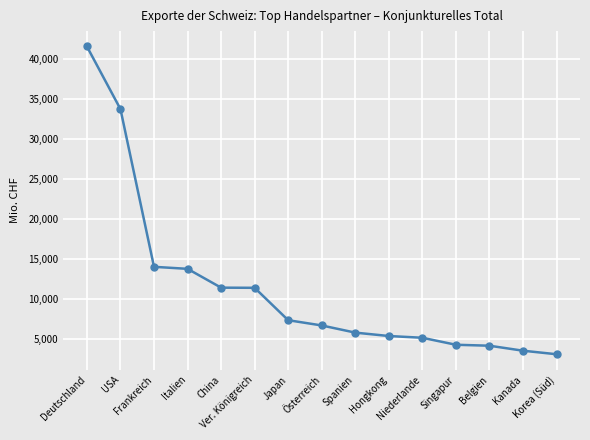

Where is the data nearest to the value 22339?

Frankreich